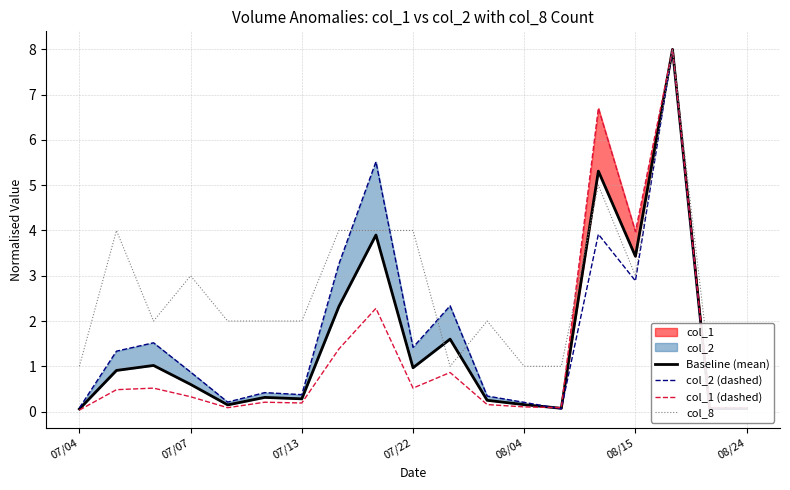

Which series has the largest range (max minus min)?

col_1 (dashed)